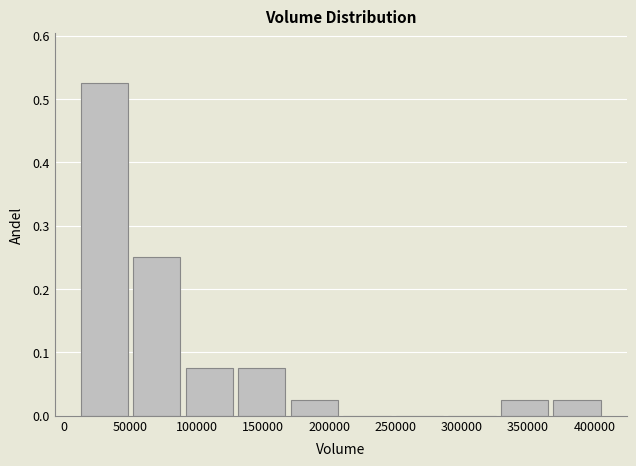

Reading left to right, list every bar in this chart as the range it spans on the x-axis followed by its height. Neither the bar edges nor the heights are printed on the chart, so give them approximately, as read against the axes.

10000 to 50000: 0.53
50000 to 90000: 0.25
90000 to 130000: 0.08
130000 to 170000: 0.08
170000 to 210000: 0.03
210000 to 250000: 0
250000 to 290000: 0
290000 to 325000: 0
325000 to 365000: 0.03
365000 to 405000: 0.03